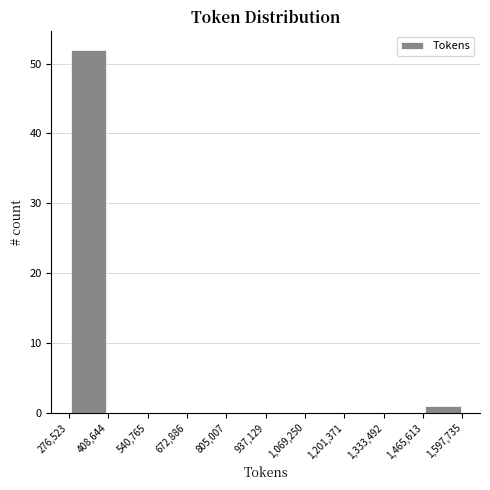

Which range on the x-axis has the tallest bar?

276,523 to 408,644